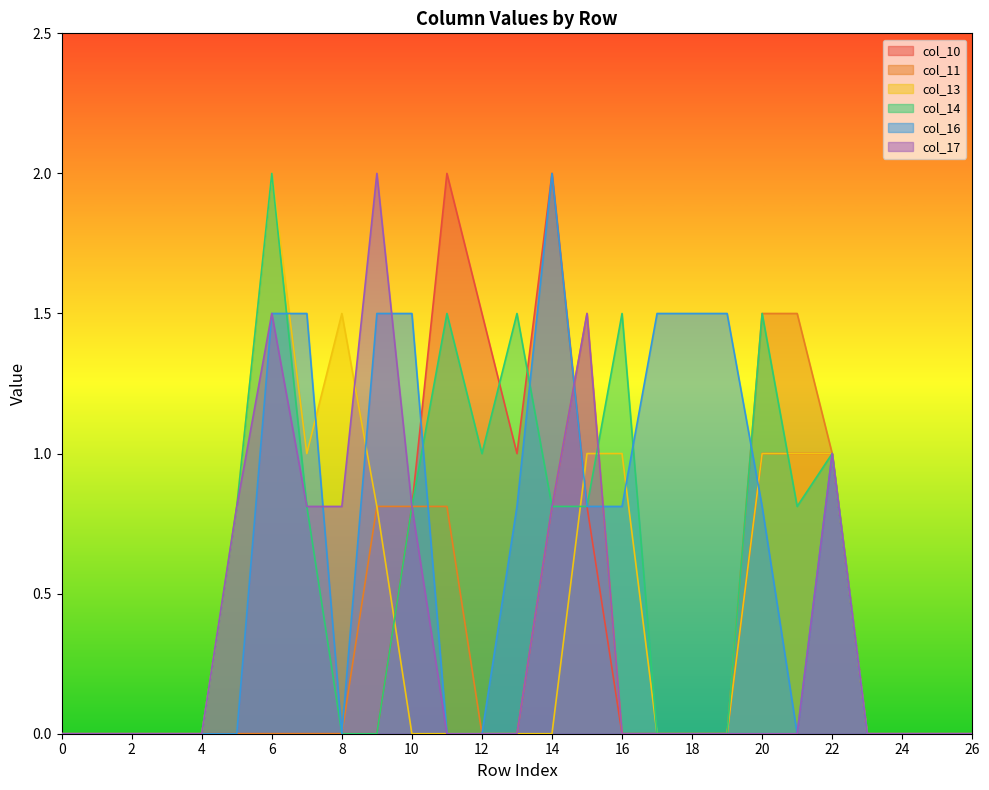

What are all the series names shown in the legend?

col_10, col_11, col_13, col_14, col_16, col_17